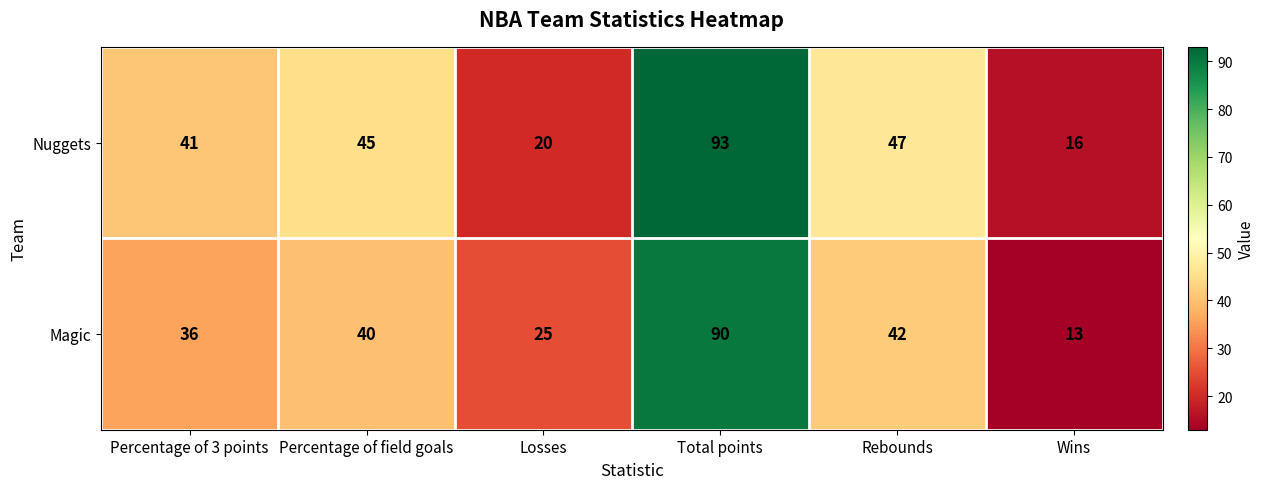

Reading left to right, transcribe all the data shown in this chart.

Nuggets: 41	45	20	93	47	16
Magic: 36	40	25	90	42	13